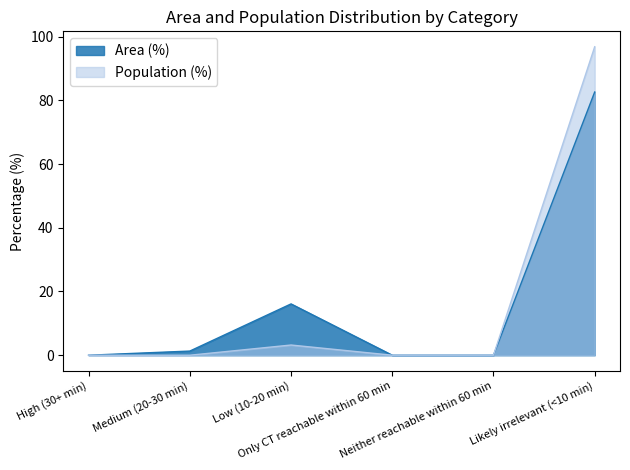

Reading right to left, transcribe all the data shown in this chart.

Area (%): 82.6	0.0	0.0	16.1	1.3	0.0
Population (%): 96.8	0.0	0.0	3.2	0.0	0.0